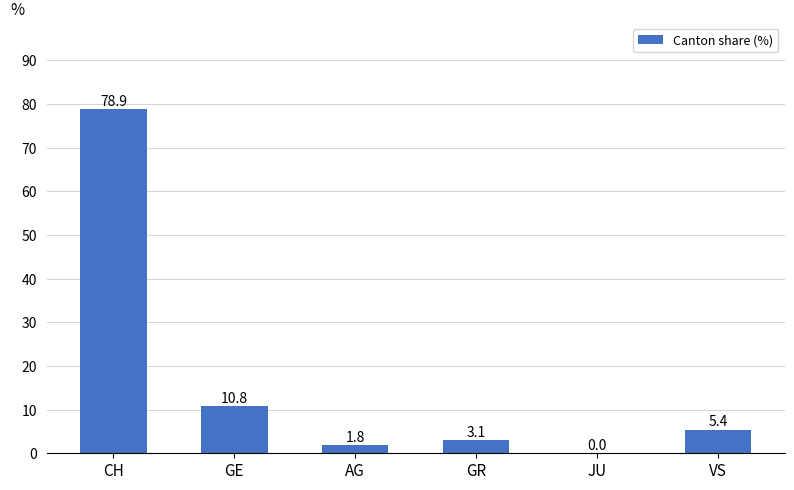

Where is the data nearest to the value 39?

GE